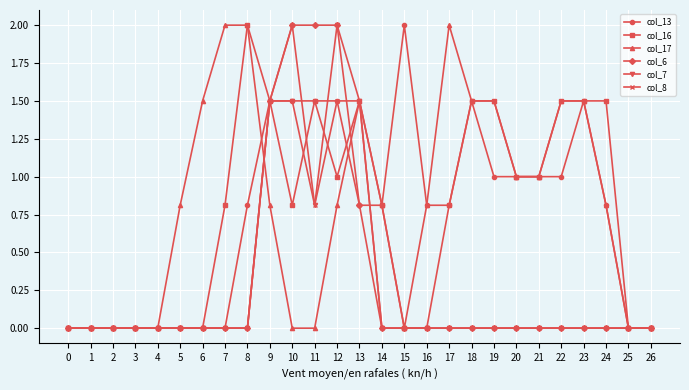

The value of col_17 at 20 is 1.4. True or false?

False